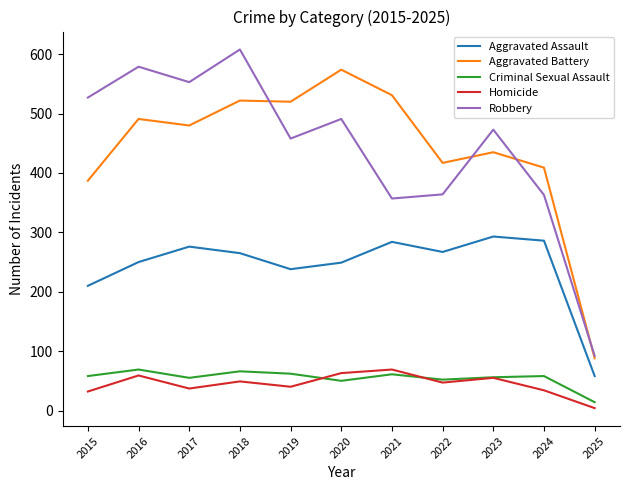

True or false: Criminal Sexual Assault and Aggravated Battery cross at least once.

False